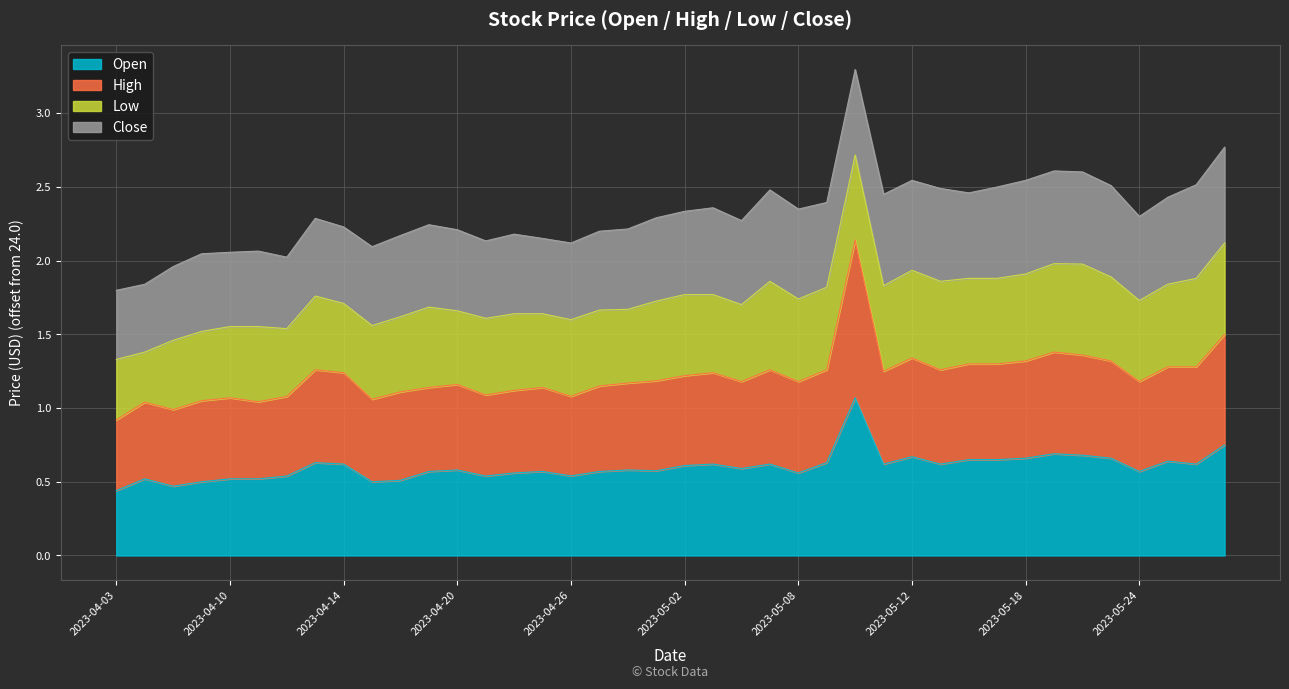

Rank the categories by Open value from lowest to highest.

2023-04-03, 2023-04-05, 2023-04-06, 2023-04-17, 2023-04-18, 2023-04-04, 2023-04-10, 2023-04-11, 2023-04-12, 2023-04-21, 2023-04-26, 2023-04-24, 2023-05-08, 2023-04-19, 2023-04-25, 2023-04-27, 2023-05-24, 2023-05-01, 2023-04-20, 2023-04-28, 2023-05-04, 2023-05-02, 2023-04-14, 2023-05-03, 2023-05-05, 2023-05-11, 2023-05-15, 2023-05-26, 2023-04-13, 2023-05-09, 2023-05-25, 2023-05-16, 2023-05-17, 2023-05-18, 2023-05-23, 2023-05-12, 2023-05-22, 2023-05-19, 2023-05-30, 2023-05-10